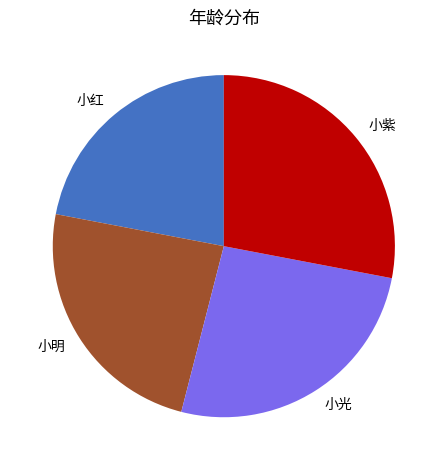

Is there a majority slice in this chart?

No